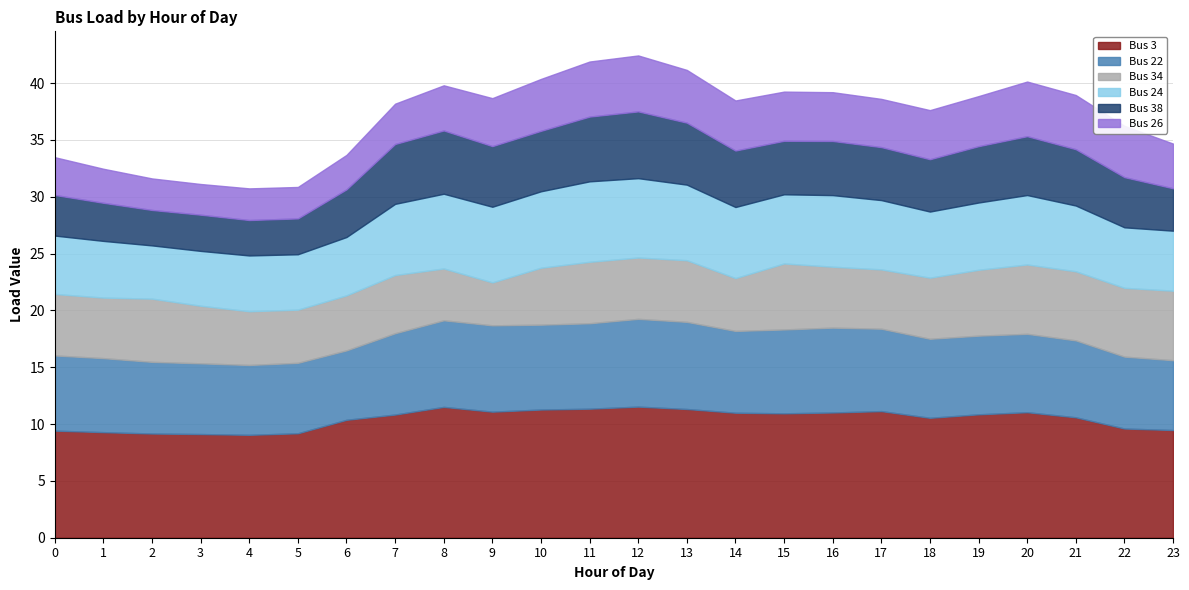

What is the sum of the Bus 24 values at 7 and 2?

10.9